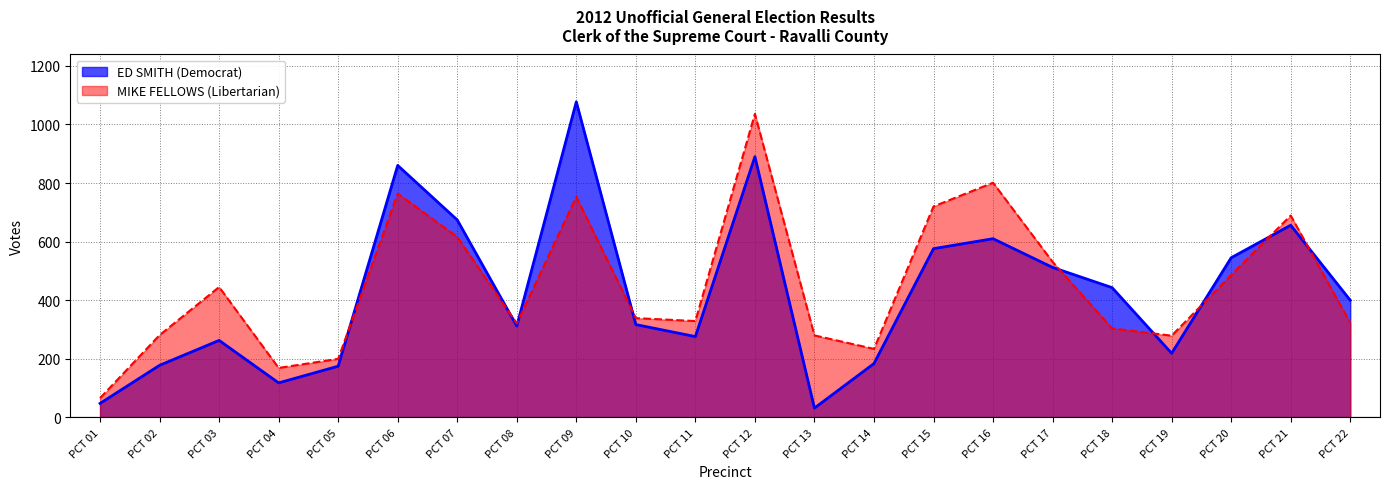

List the series in order of their peak value, lowest first.

MIKE FELLOWS (Libertarian), ED SMITH (Democrat)